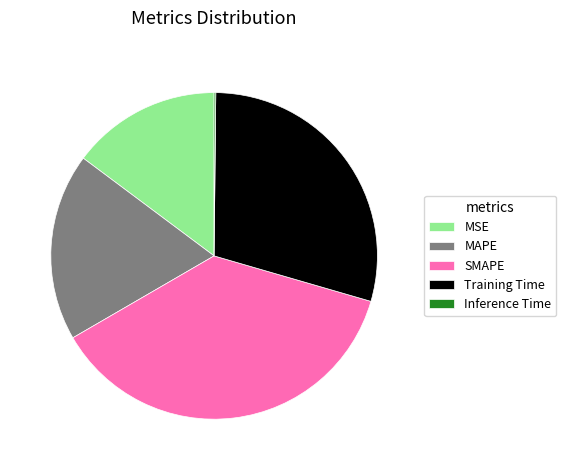

Is the sum of Training Time and MAPE greater than half?

No